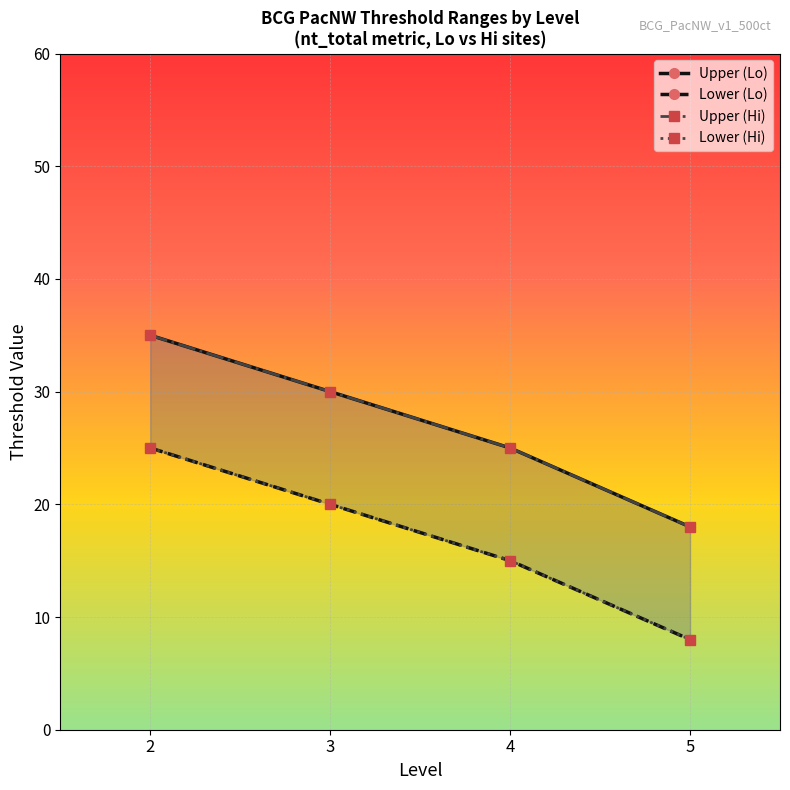

What is the difference between the maximum and minimum values in the Upper (Hi) series?

17